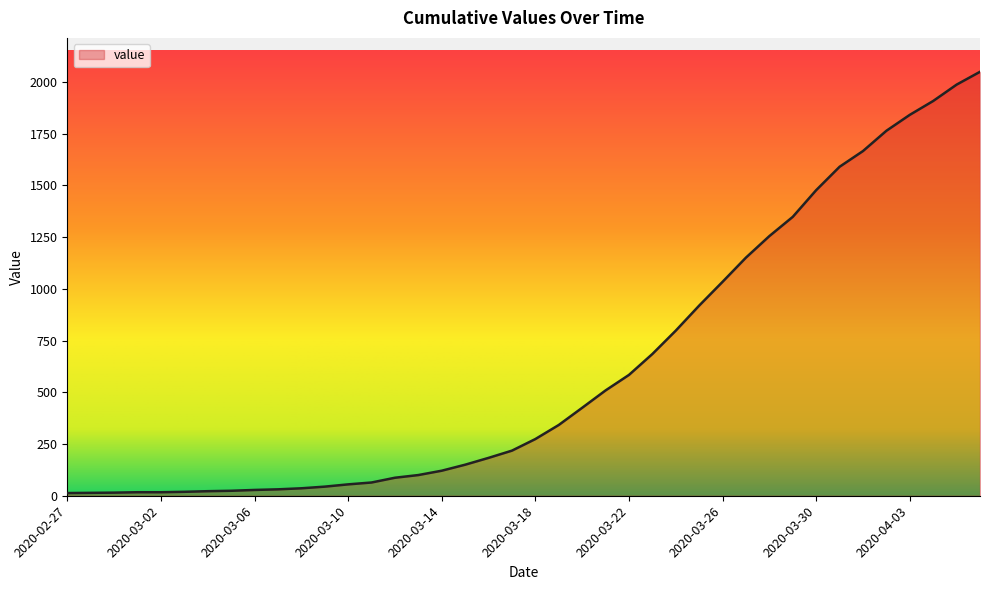

What is the maximum value shown in the chart?

2049